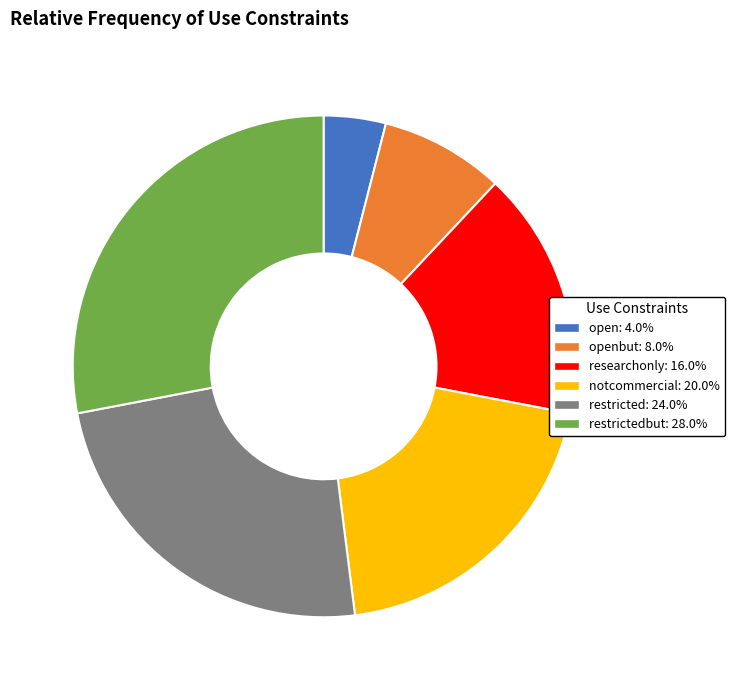

Is there any slice that represents more than half of the pie?

No